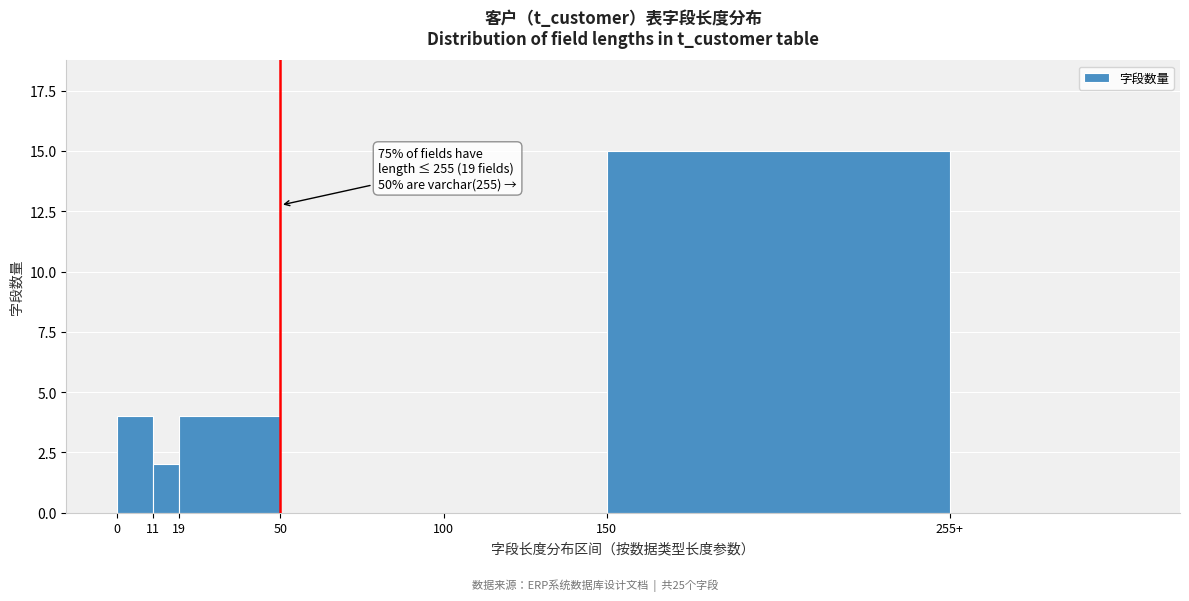

Reading right to left, transcribe all the data shown in this chart.

255+=0	150=15	100=0	50=0	19=4	11=2	0=4